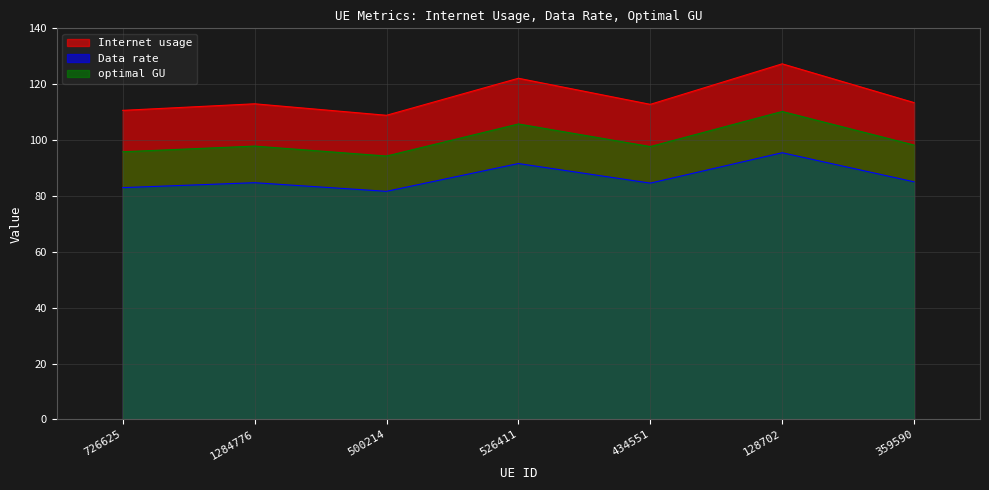

Read the optimal GU value at 726625.

95.8